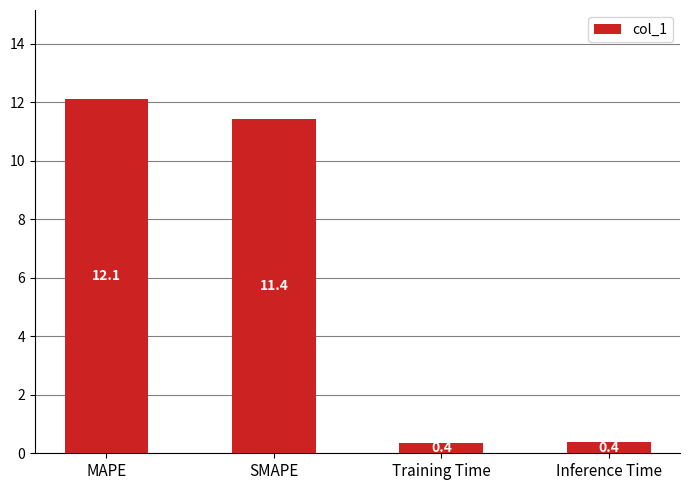

Reading right to left, list all the values displayed in this chart.

0.4	0.4	11.4	12.1